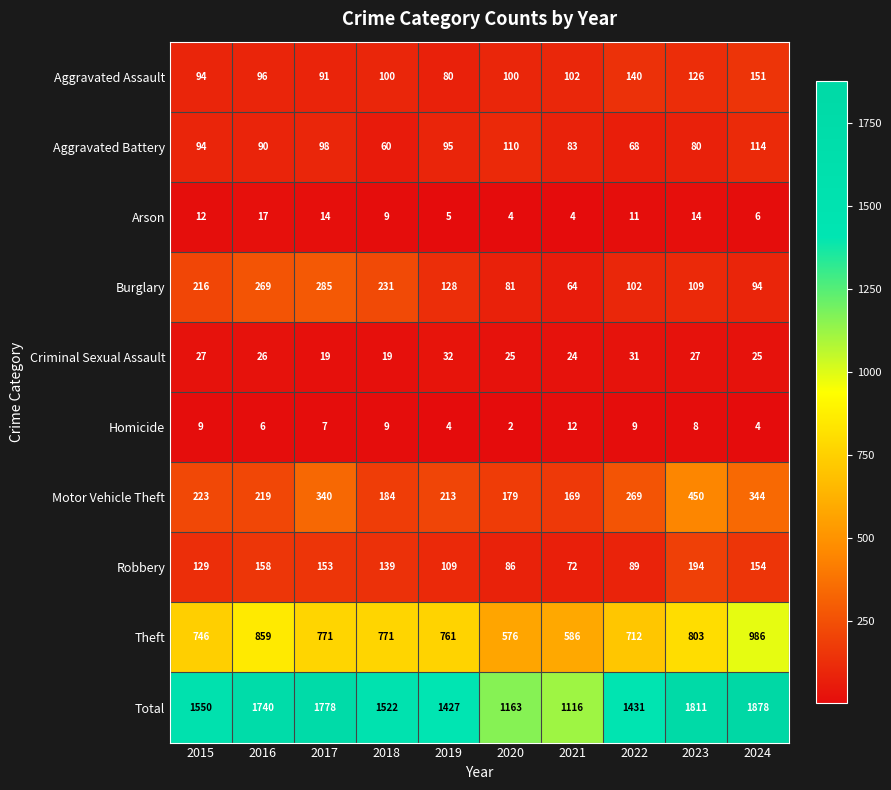

How many series are shown in this chart?

10